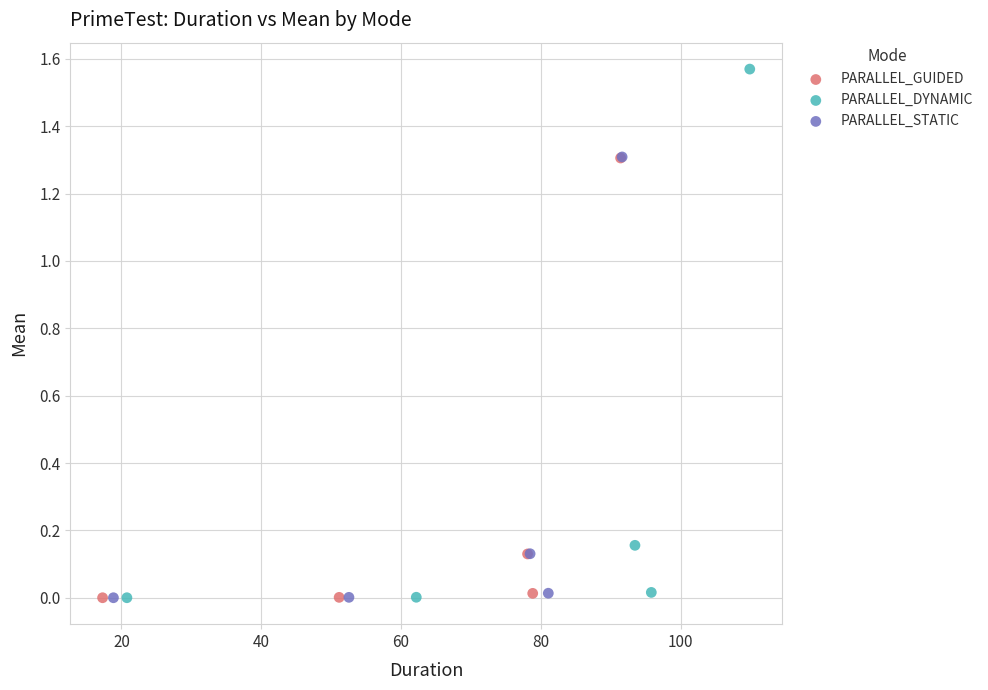

Which series reaches the maximum Y coordinate?

PARALLEL_DYNAMIC